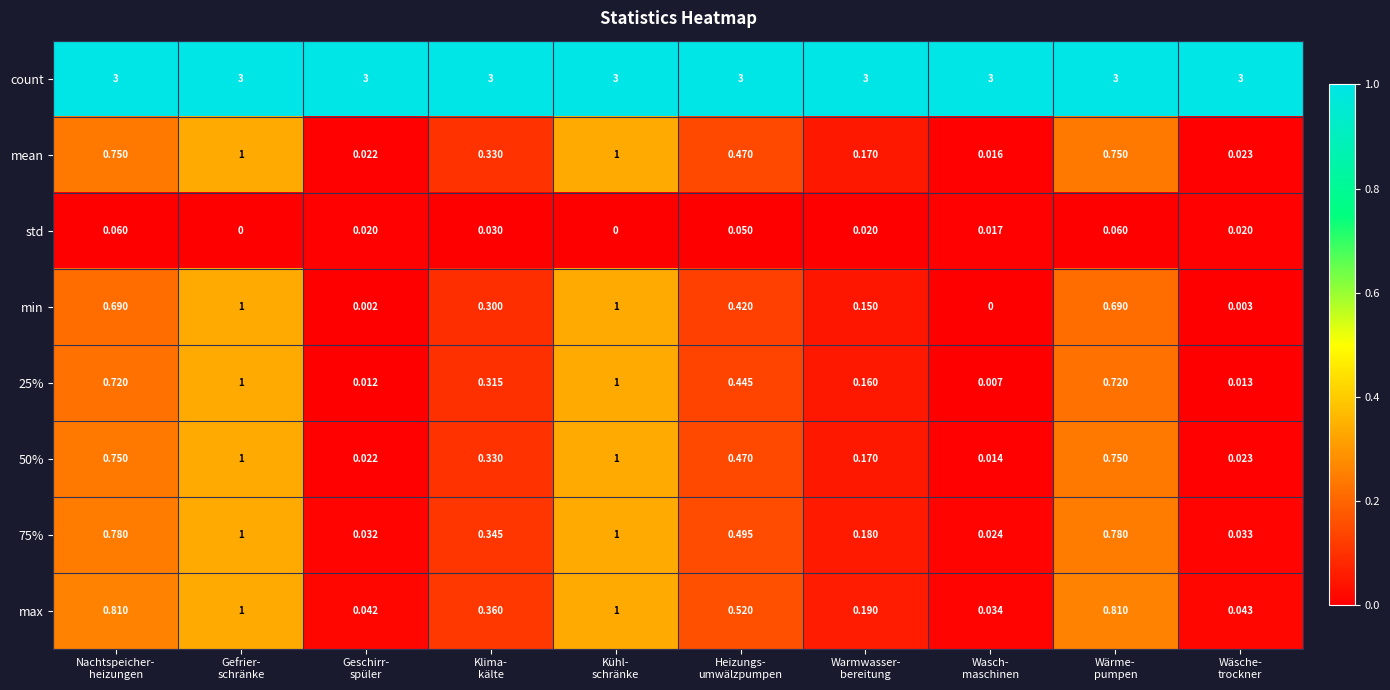

Which series has the largest total across all categories?

count